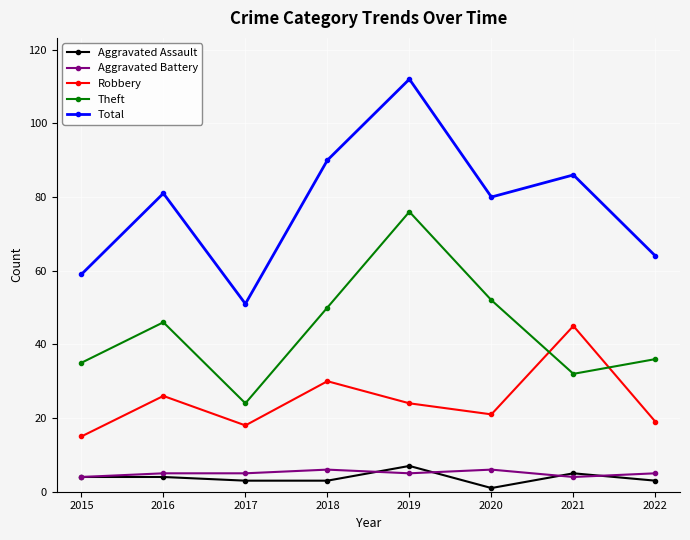

What is the sum of all Total values?

623